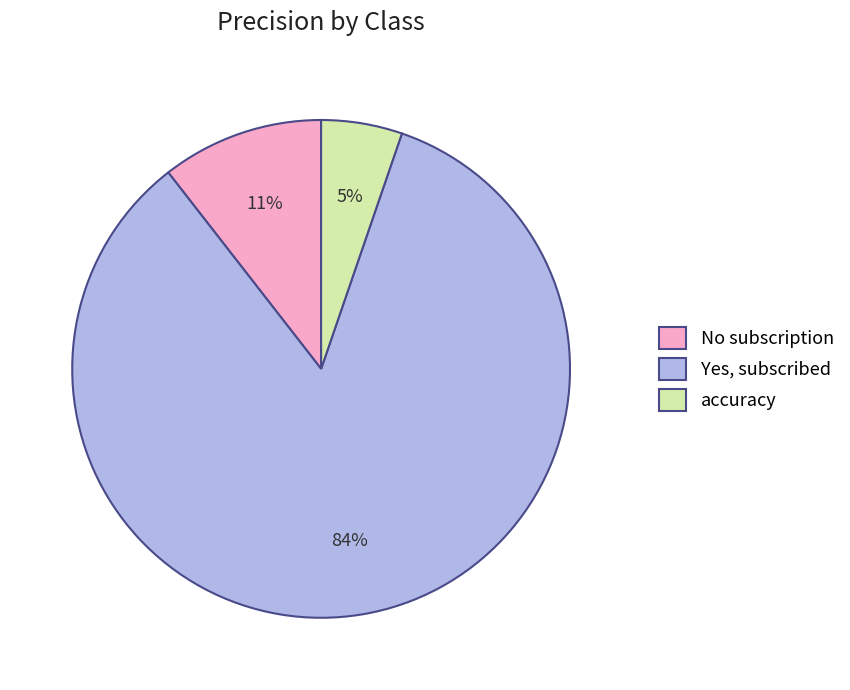

To the nearest percent, what percentage of the pie is accuracy?

5%